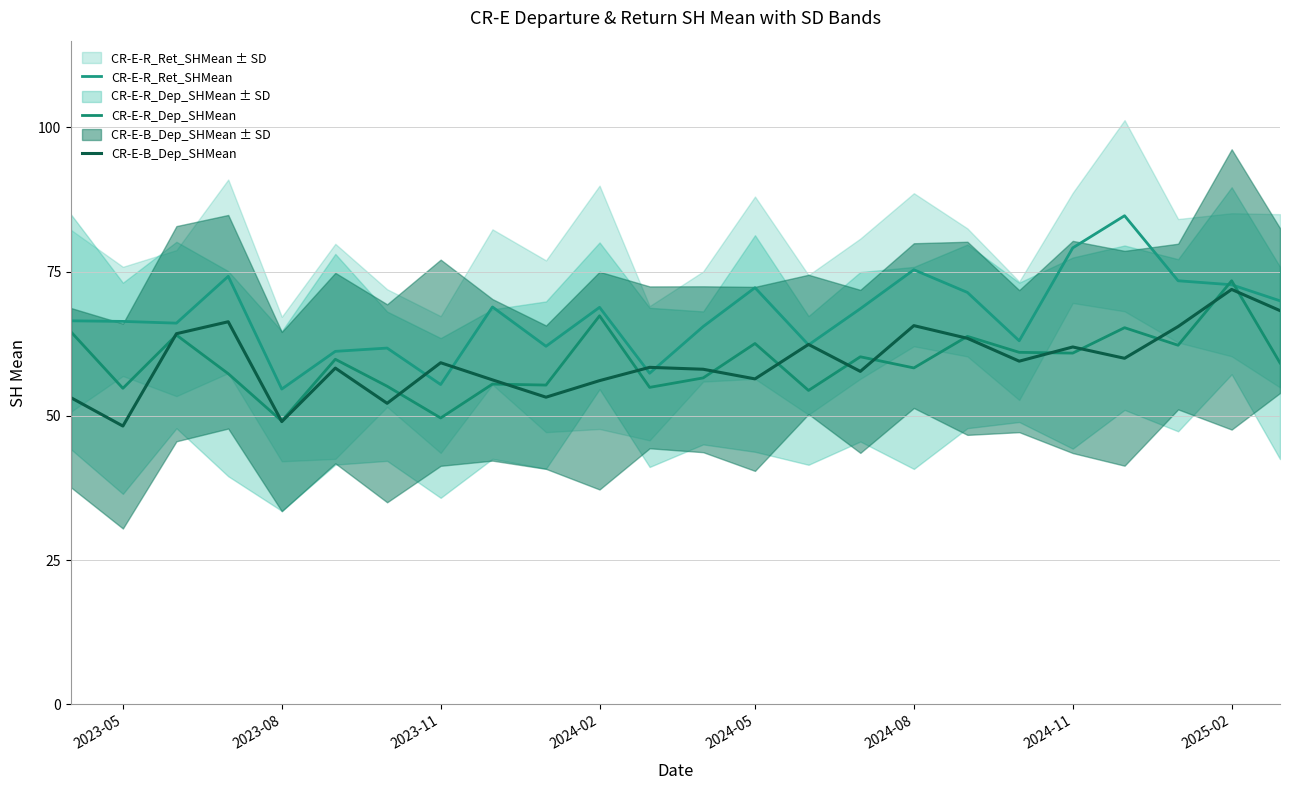

In CR-E-B_Dep_SHMean, how many points are higher than both neighbors (excluding endpoints)?

8